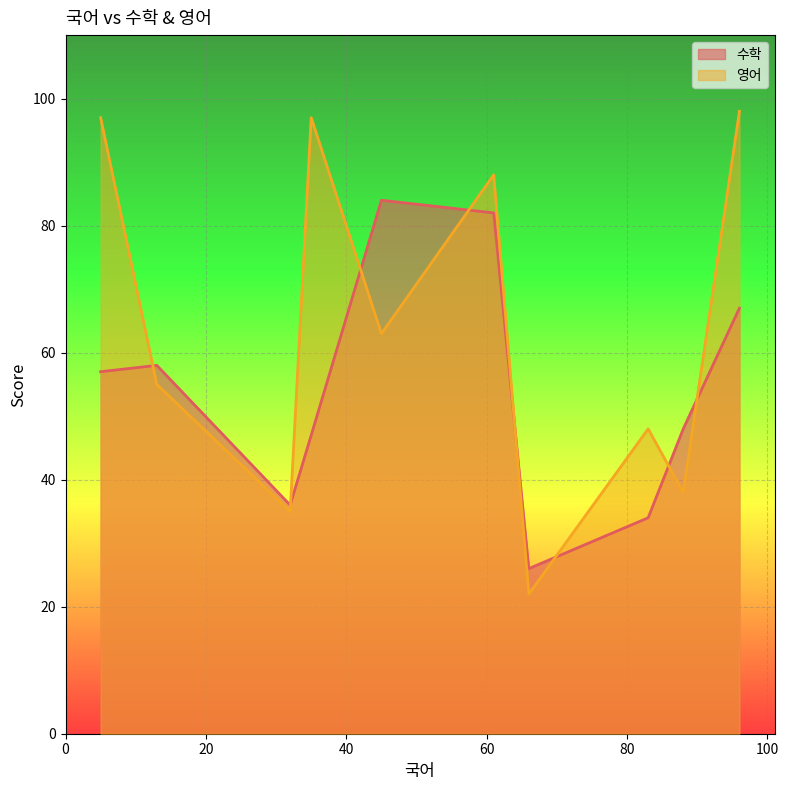

True or false: 영어 has more than 0 interior local peaks.

True